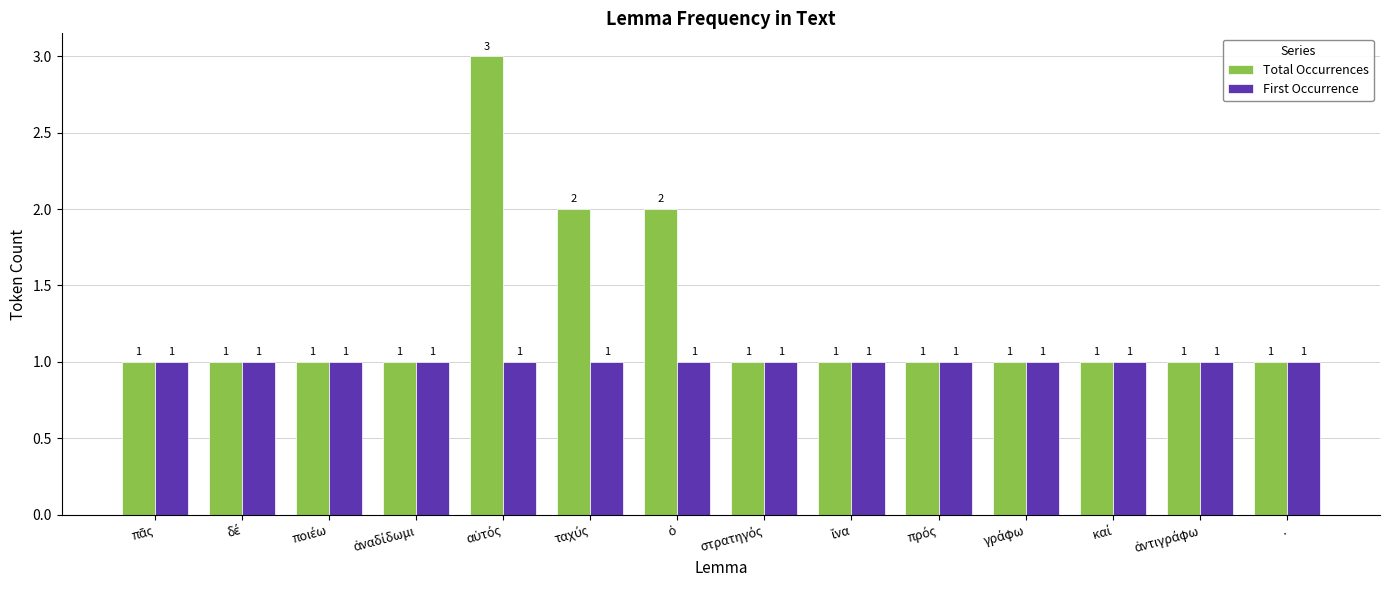

Which series has the widest spread of values?

Total Occurrences